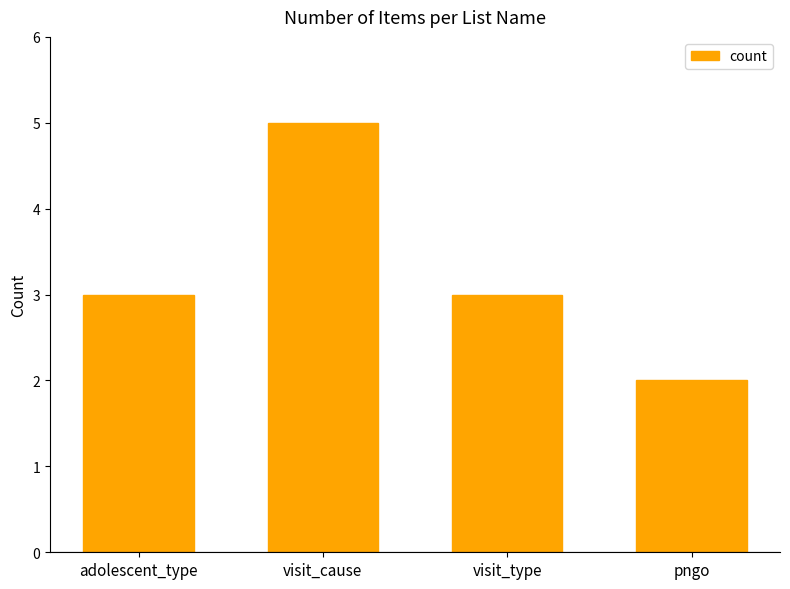

Count the number of categories in the chart.

4